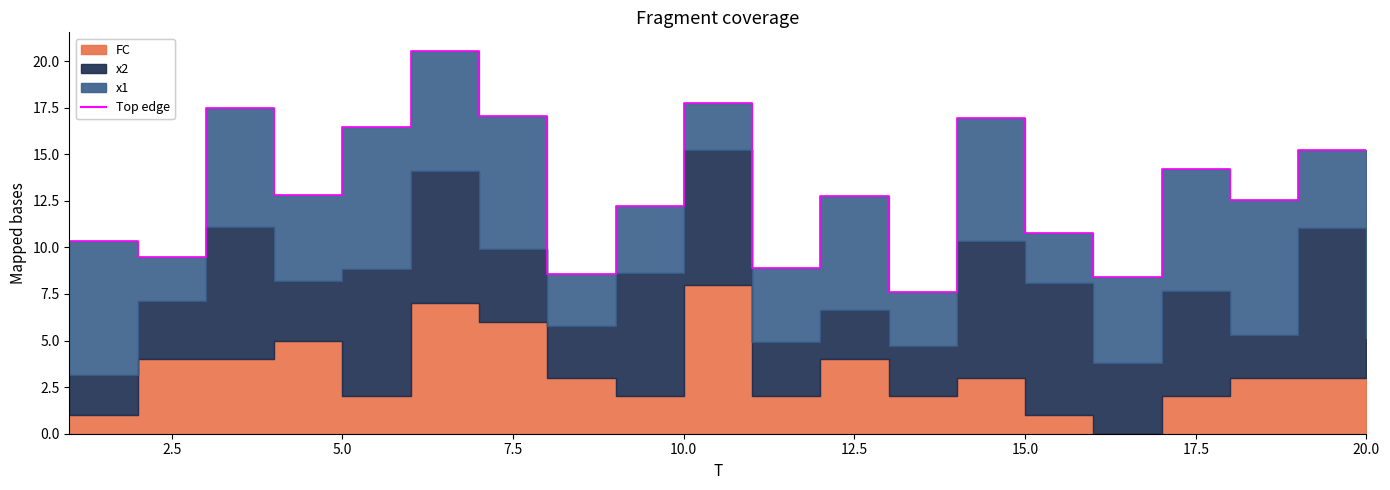

Reading right to left, transcribe all the data shown in this chart.

x1: 7.0	4.2	7.3	6.5	4.6	2.7	6.6	2.9	6.1	4.0	2.5	3.6	2.8	7.1	6.4	7.6	4.6	6.4	2.4	7.2
x2: 2.1	8.1	2.3	5.7	3.8	7.1	7.4	2.7	2.7	2.9	7.2	6.6	2.8	3.9	7.1	6.8	3.2	7.1	3.1	2.1
FC: 3.0	3.0	3.0	2.0	0.0	1.0	3.0	2.0	4.0	2.0	8.0	2.0	3.0	6.0	7.0	2.0	5.0	4.0	4.0	1.0